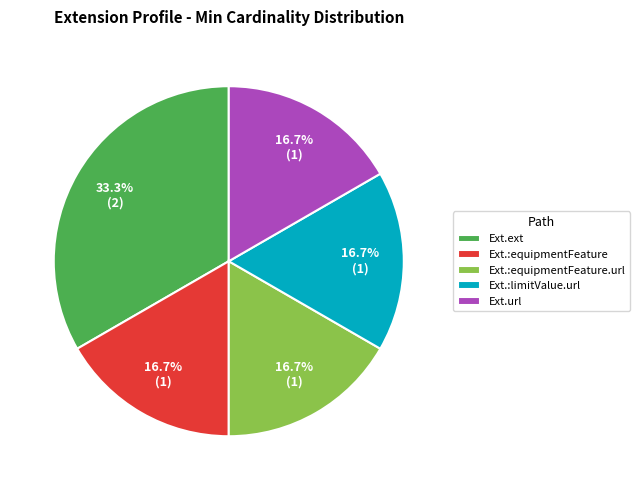

What is the largest slice in the pie chart?

Ext.ext